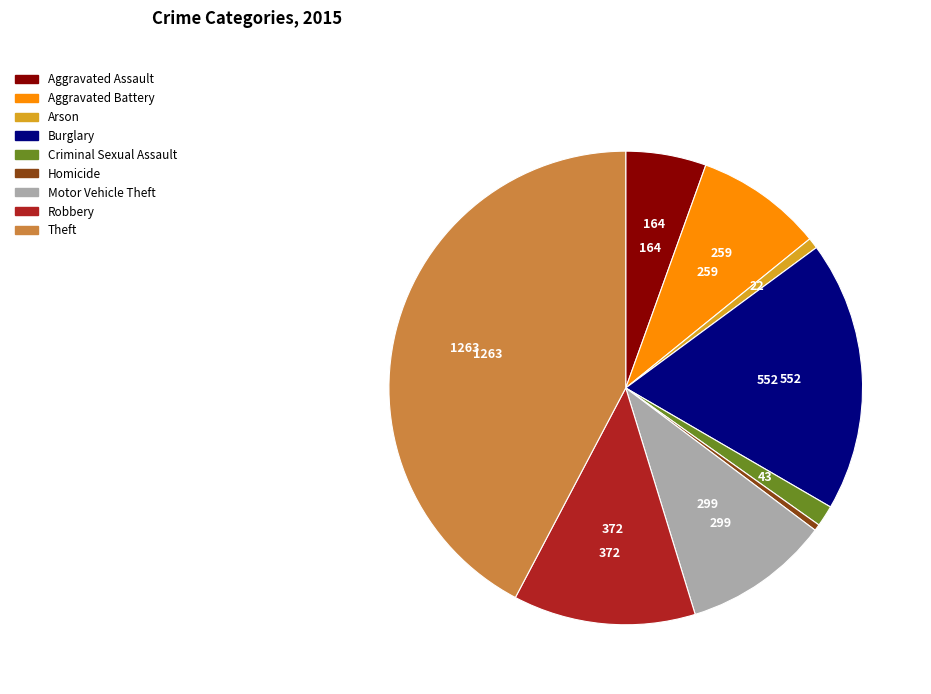

Do Homicide and Burglary together represent more than half of the pie?

No